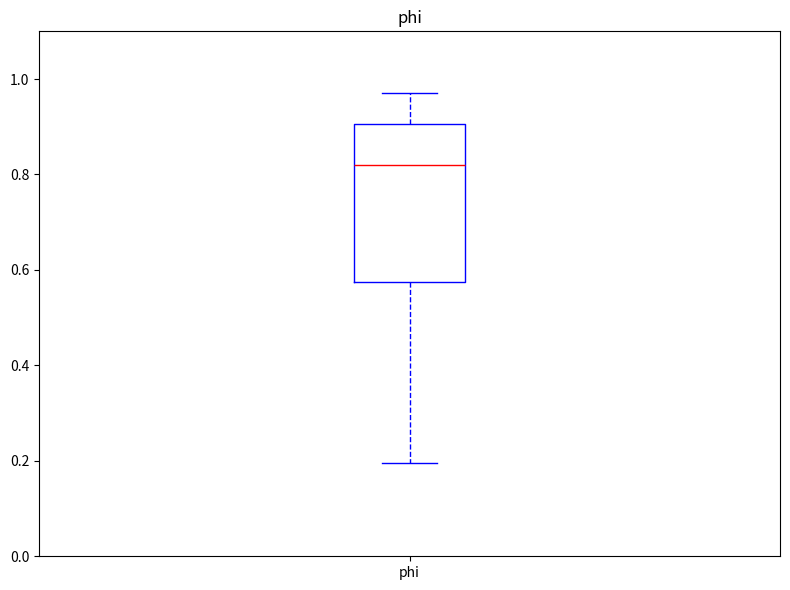

Where is the upper edge of the box for phi on the y-axis? The values are not printed on the chart, so give them approximately, as read against the axis.

0.90